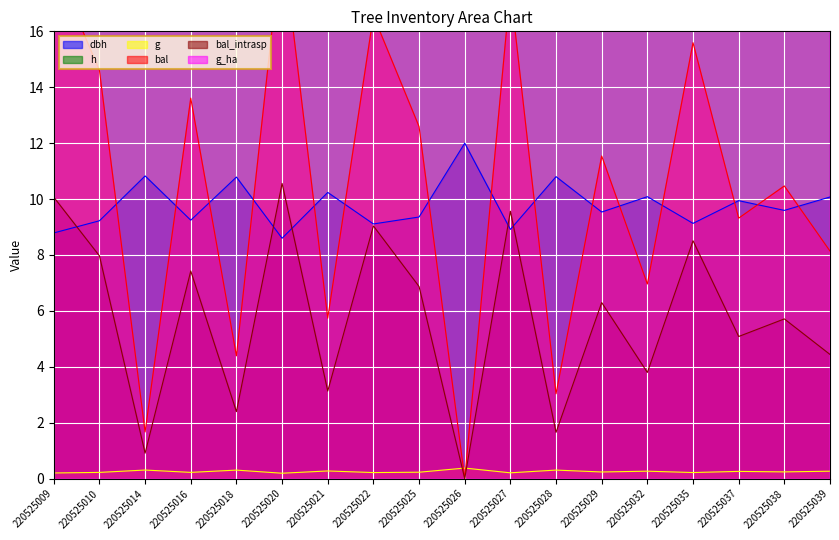

At which category is the sum across all series the highest?

220525026